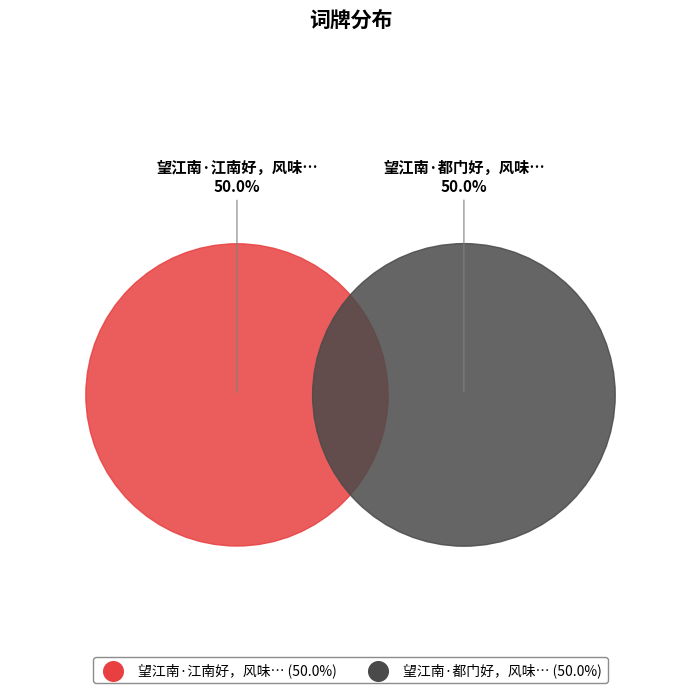

How many slices are in this pie chart?

2